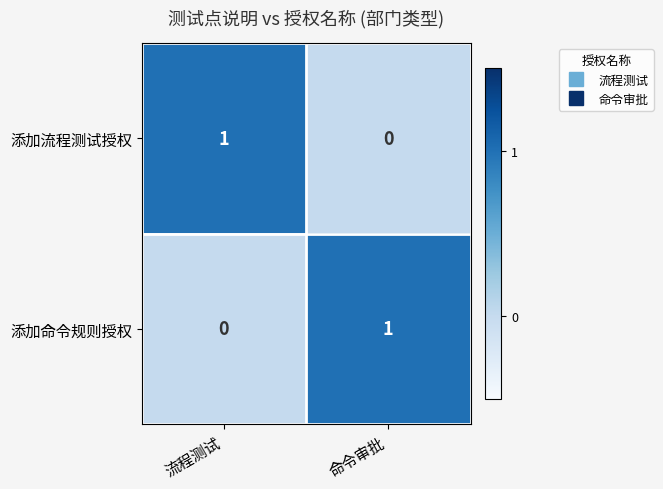

The 添加流程测试授权 series shows 1 at 流程测试. True or false?

True